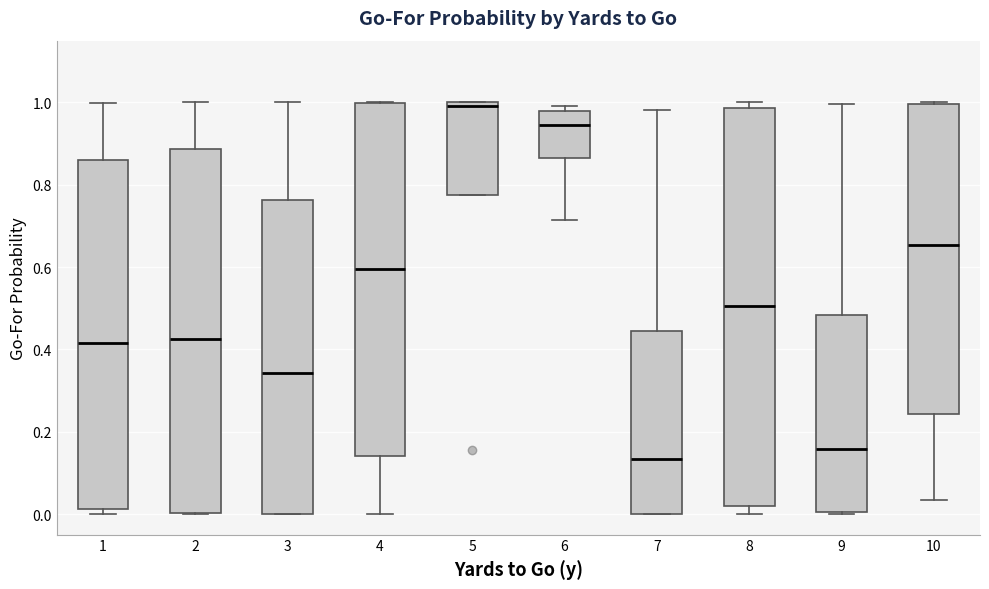

Where does the upper whisker of the box at x = 3 end on the y-axis? The values are not printed on the chart, so give them approximately, as read against the axis.

1.00